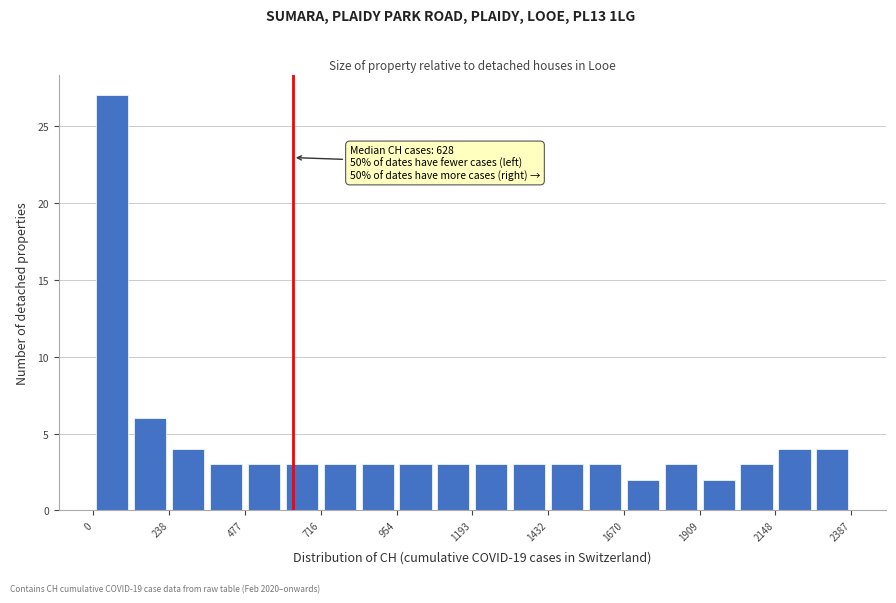

Read against the x-axis, roughly where is the centre of the tallest bar?

50